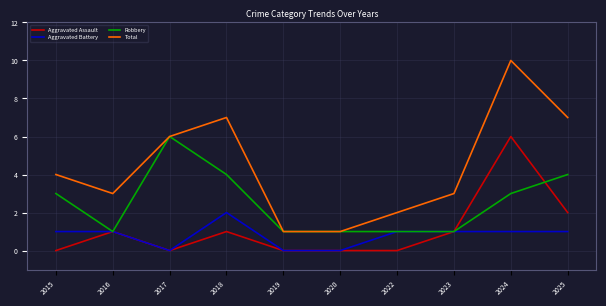

Rank the series at 2018 from lowest to highest value.

Aggravated Assault, Aggravated Battery, Robbery, Total